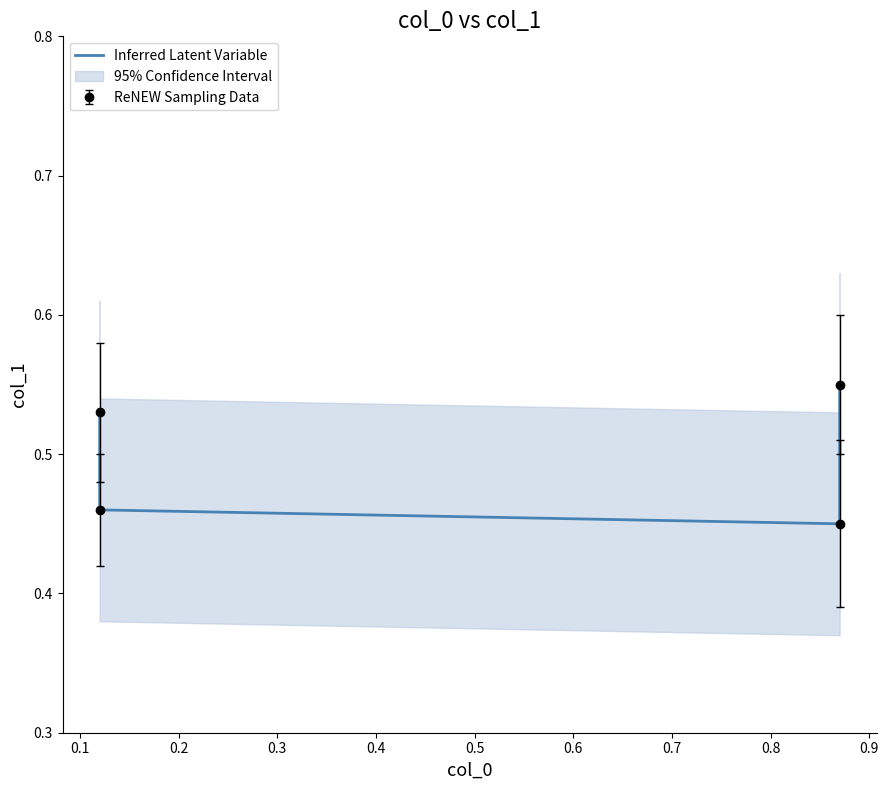

Does the chart display data point markers on the line(s)?

No